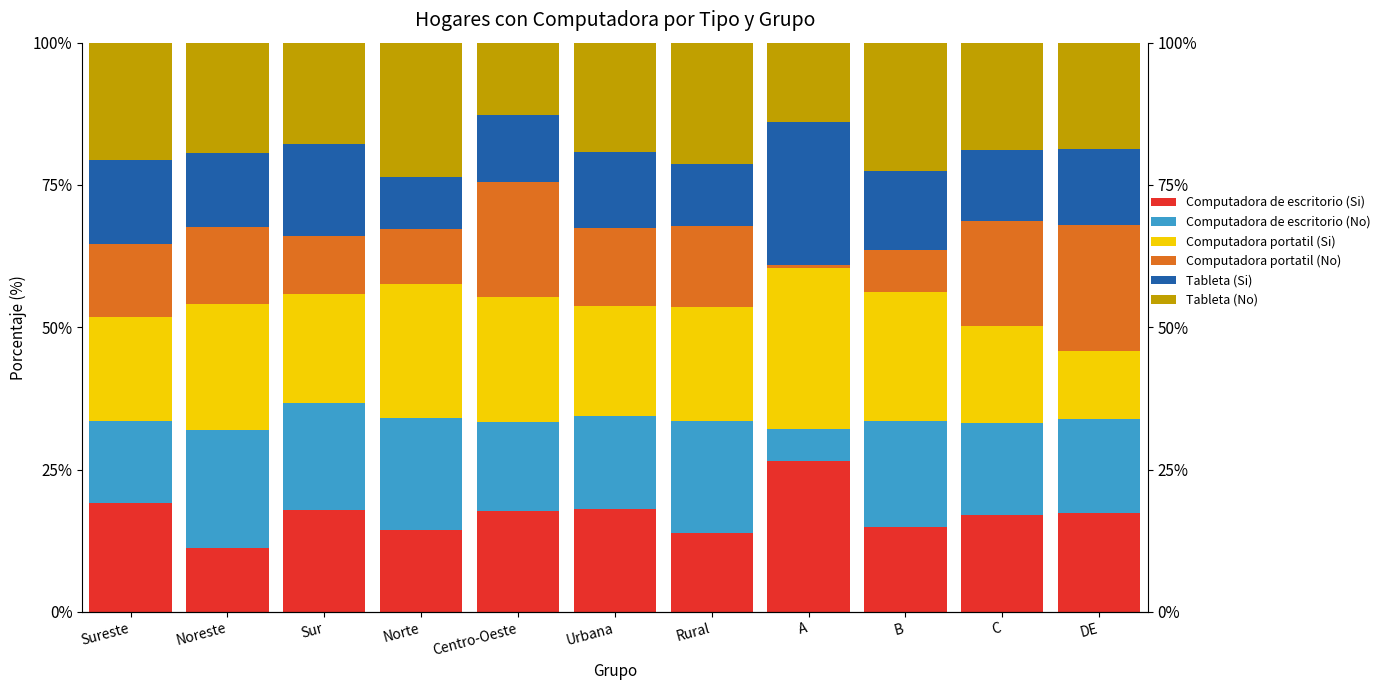

What is the smallest value displayed?

0.6